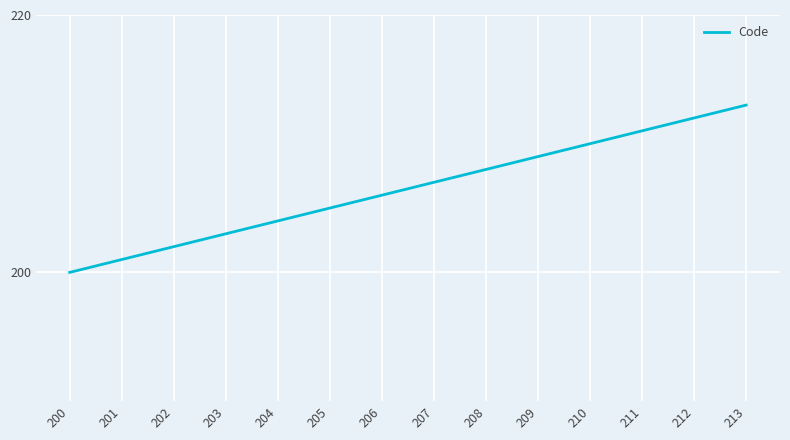

Where is the data nearest to the value 206?

206